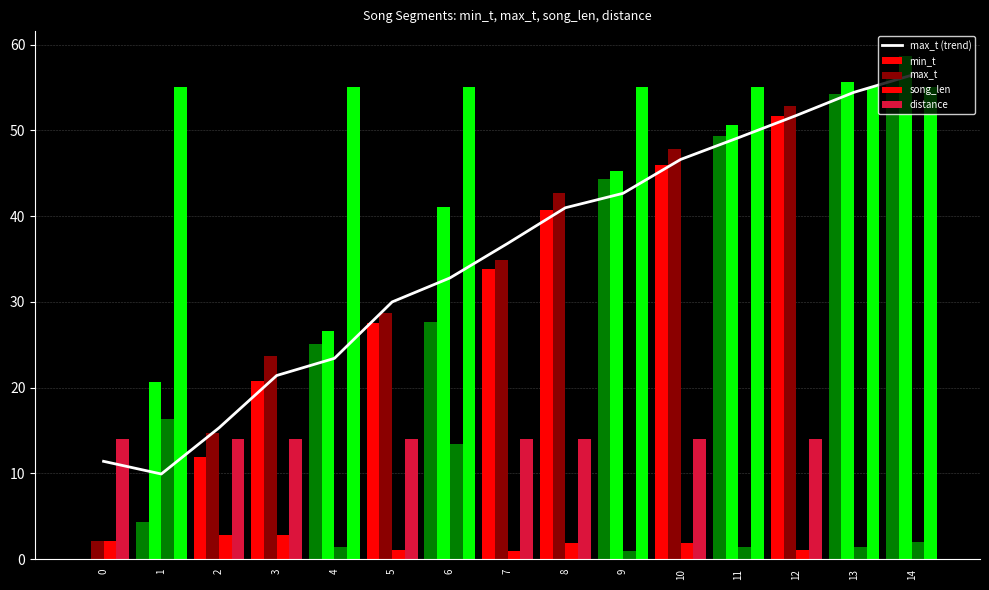

What are all the series names shown in the legend?

max_t (trend), min_t, max_t, song_len, distance